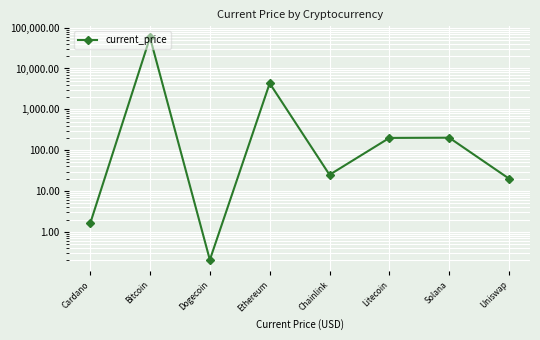

What is the greatest value displayed?

57548.0